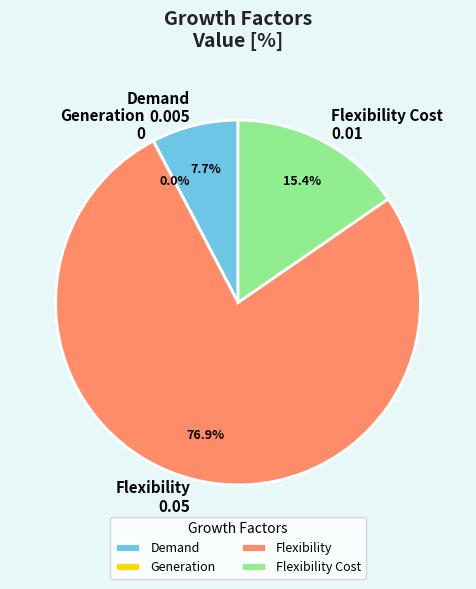

Combined, what portion of the pie is Flexibility Cost and Demand?

23.1%